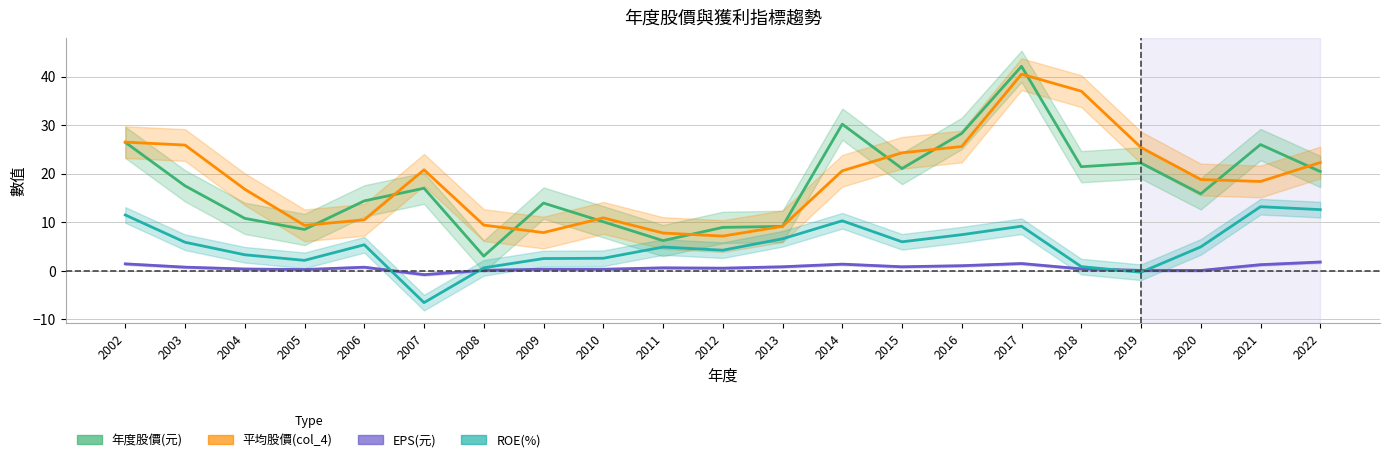

What is the maximum value for ROE(%)?

13.2